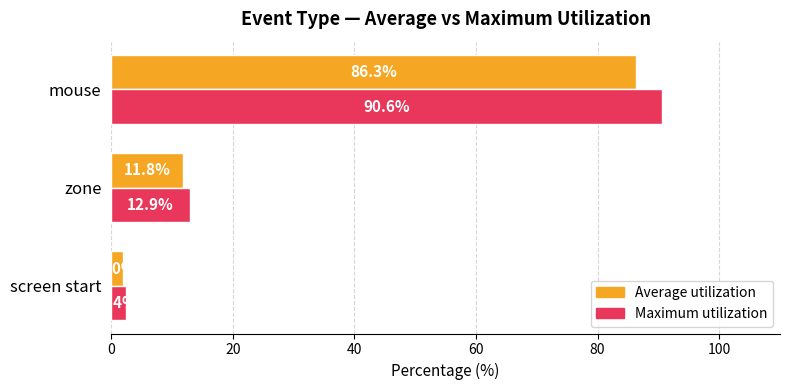

At which label is Average utilization closest to 44?

zone